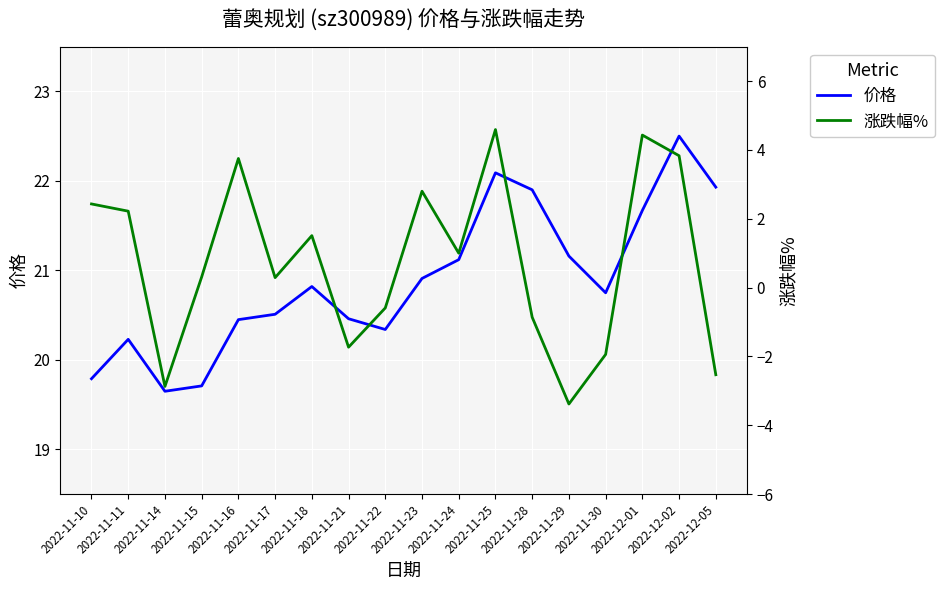

Rank the categories by 价格 value from highest to lowest.

2022-12-02, 2022-11-25, 2022-12-05, 2022-11-28, 2022-12-01, 2022-11-29, 2022-11-24, 2022-11-23, 2022-11-18, 2022-11-30, 2022-11-17, 2022-11-21, 2022-11-16, 2022-11-22, 2022-11-11, 2022-11-10, 2022-11-15, 2022-11-14